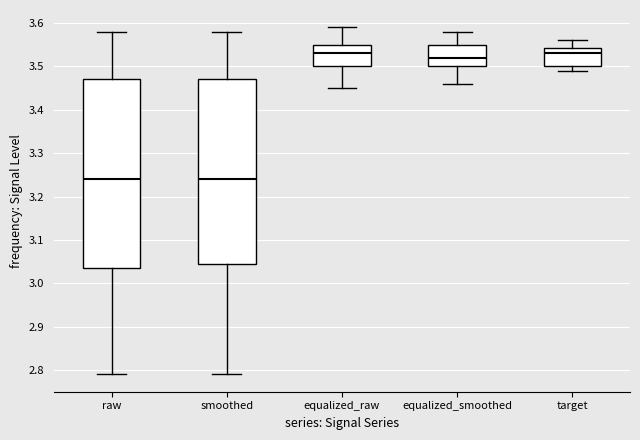

Where does the upper whisker of the box for target end on the y-axis? The values are not printed on the chart, so give them approximately, as read against the axis.

3.56